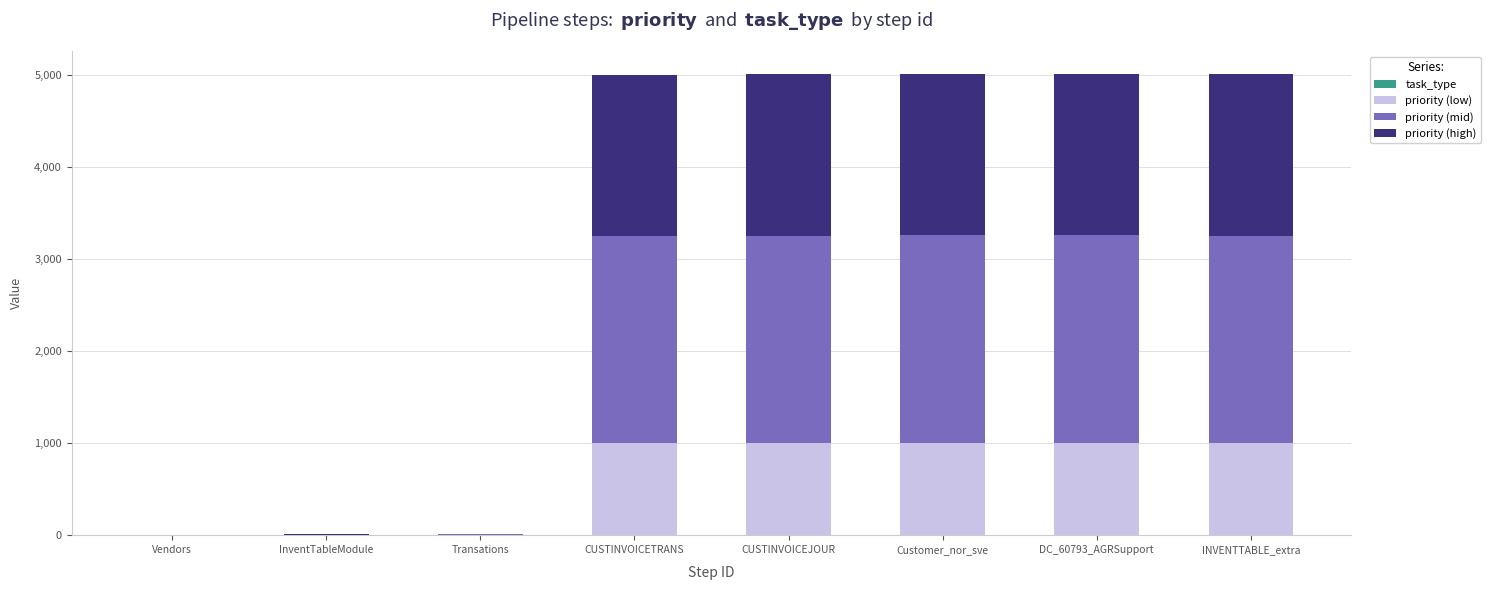

Are the bars horizontal?

No